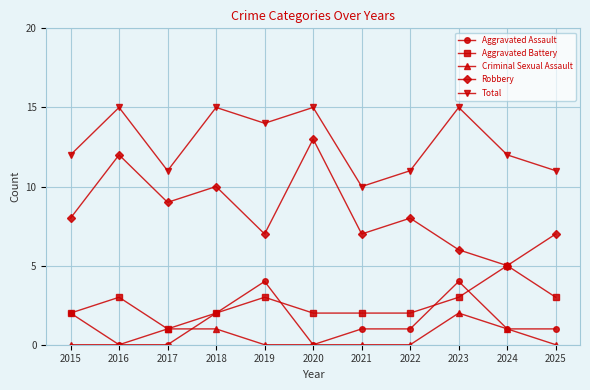

Count the number of data series in this chart.

5